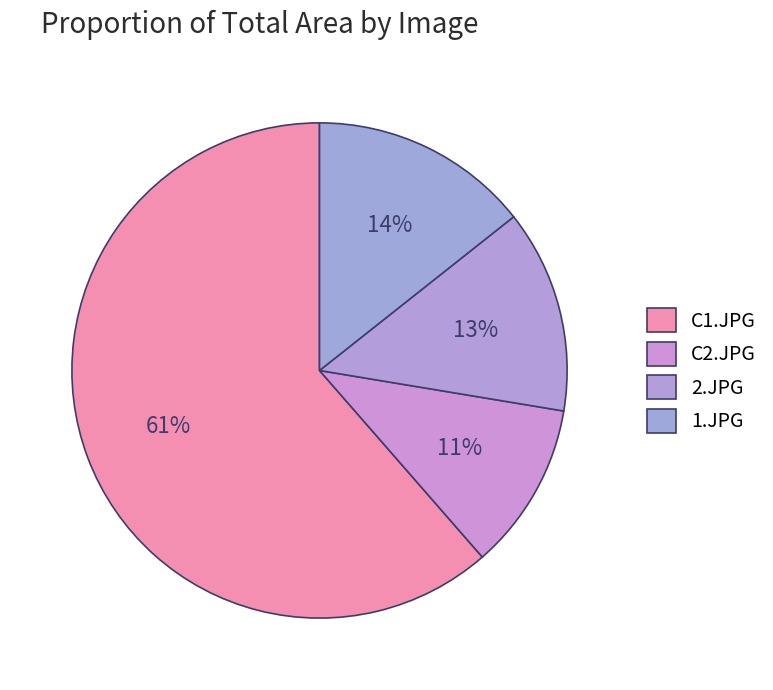

Between C1.JPG and C2.JPG, which is larger?

C1.JPG